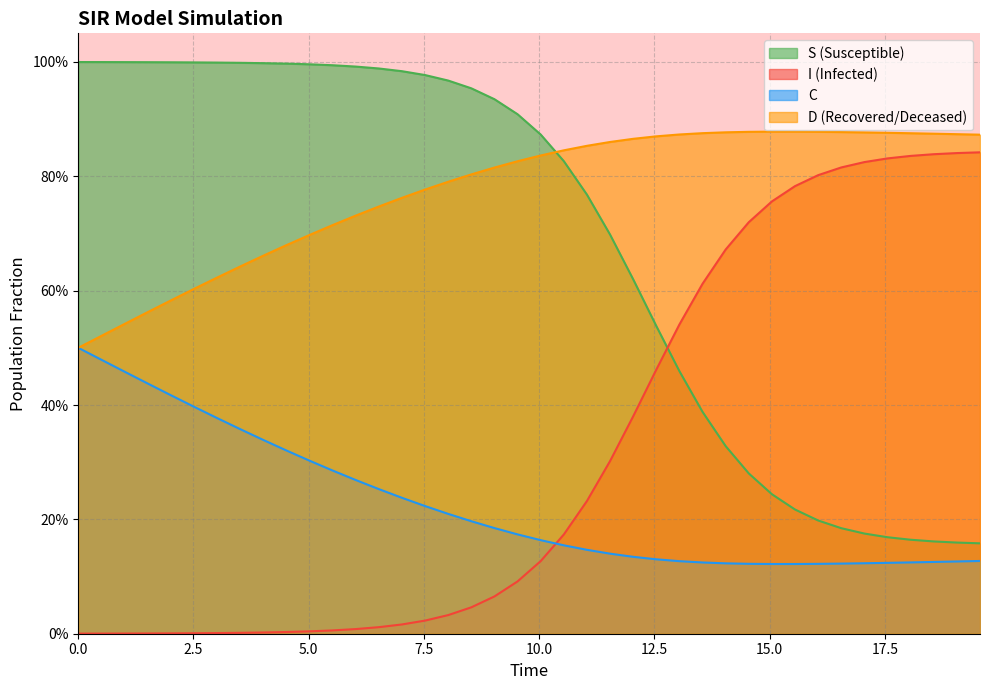

True or false: I and C intersect in this chart.

False